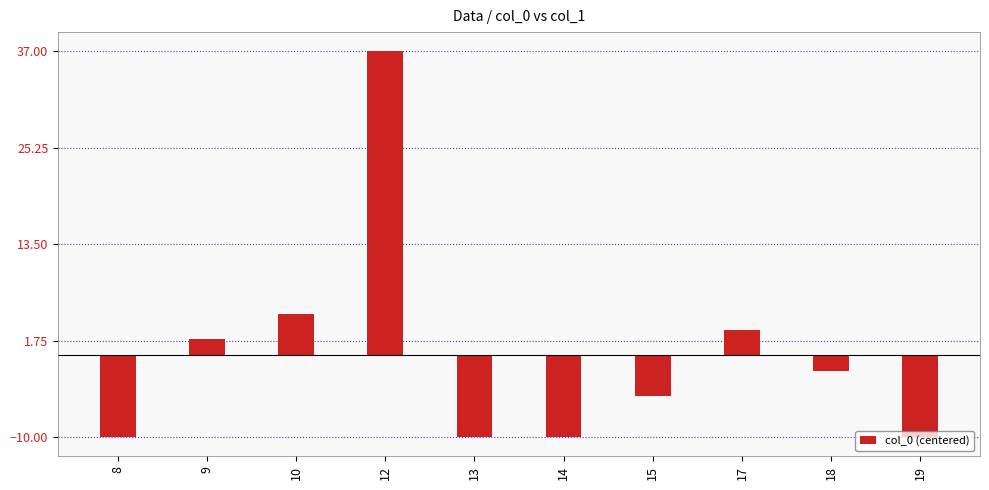

At which label does the data first exceed -2?

9